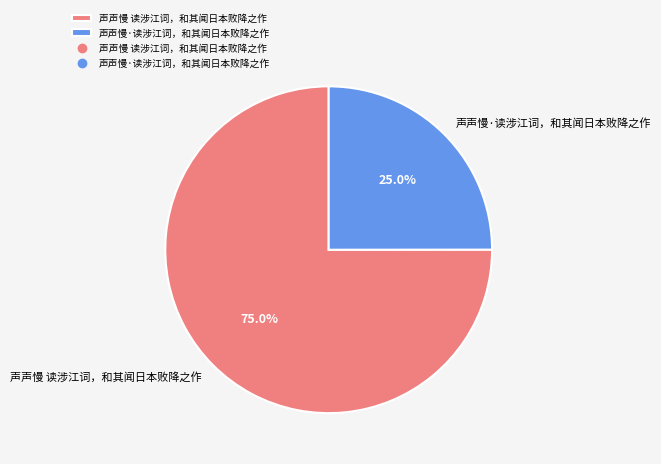

Is the sum of 声声慢 读涉江词，和其闻日本败降之作 and 声声慢·读涉江词，和其闻日本败降之作 greater than half?

Yes